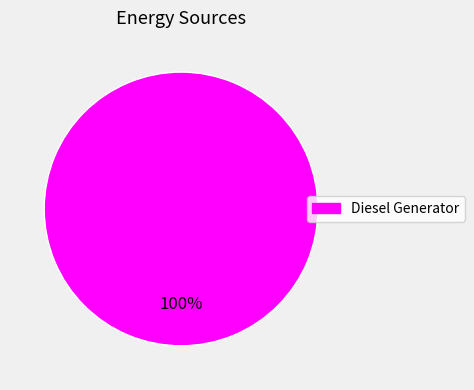

What is the majority slice?

Diesel Generator